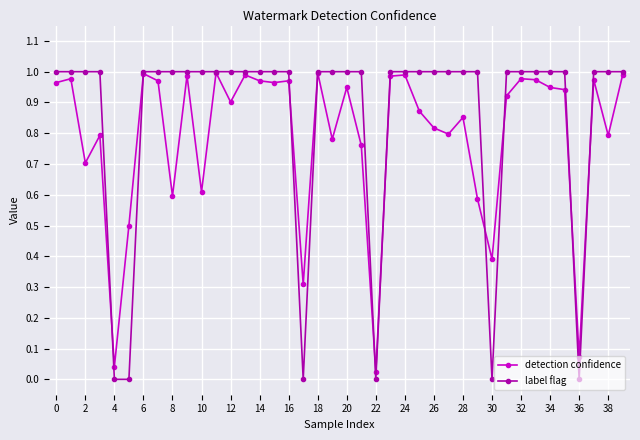

List the series in order of their overall mean, highest first.

label flag, detection confidence